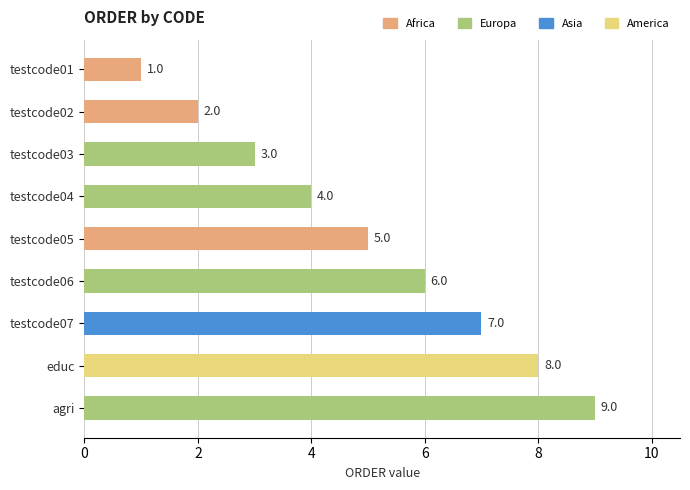

What is the difference between the maximum and minimum values?

8